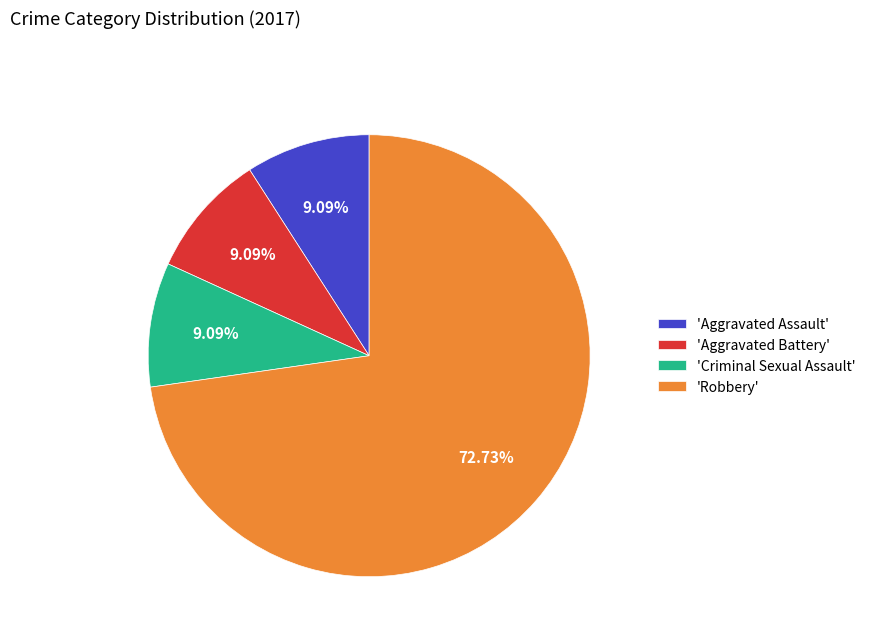

Is the sum of 'Robbery' and 'Aggravated Assault' greater than half?

Yes